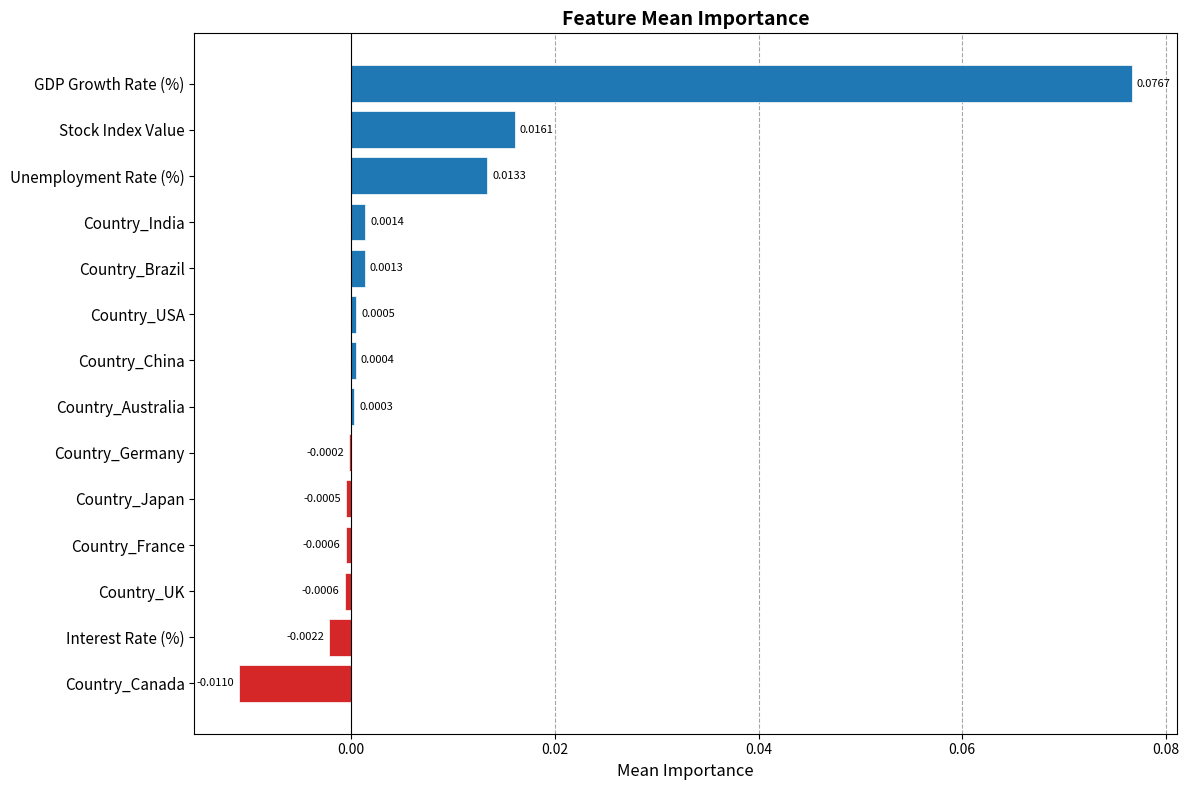

What is the change in value from Country_China to GDP Growth Rate (%)?

+0.1